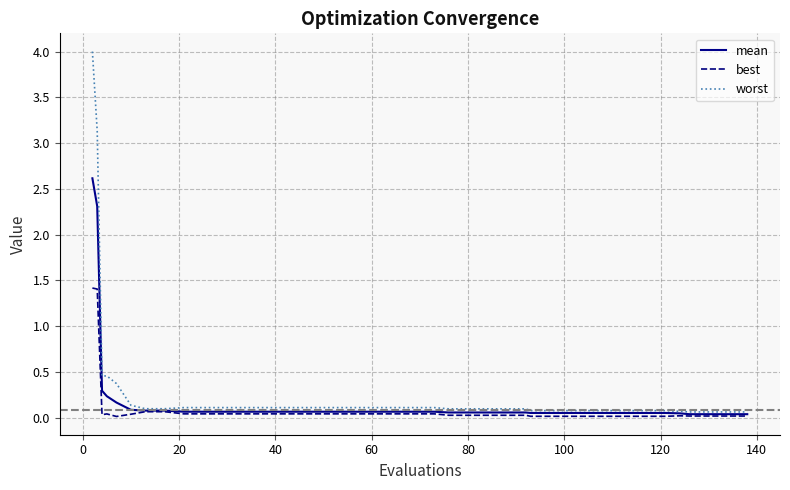

Which series has the widest spread of values?

worst